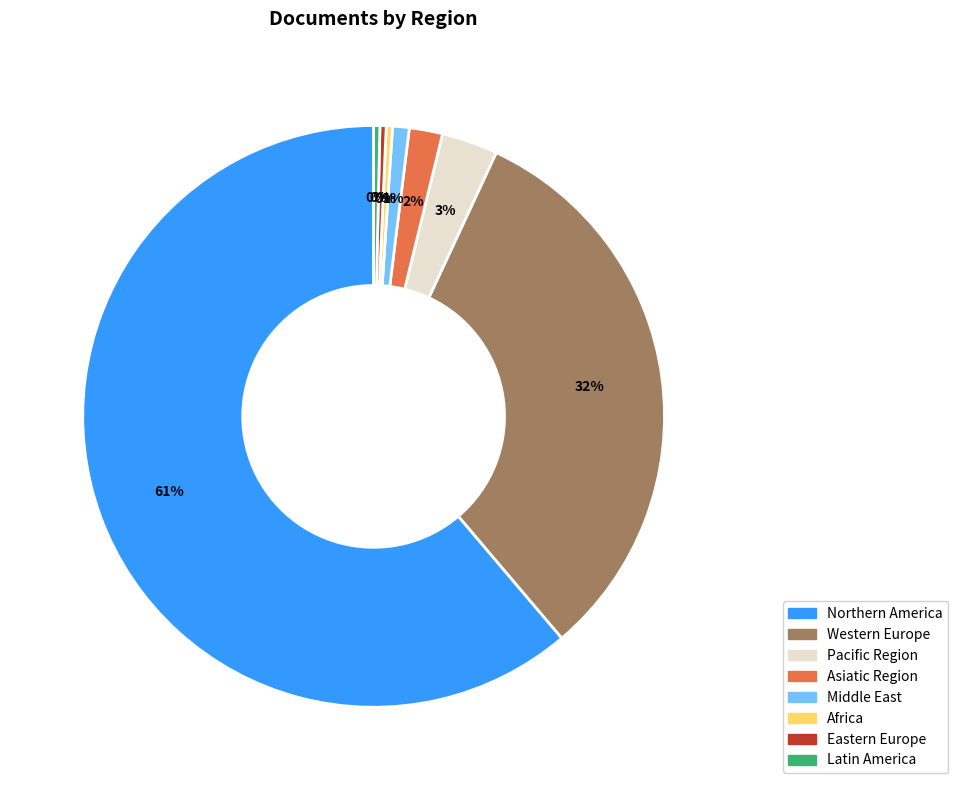

Which slice is the largest?

Northern America